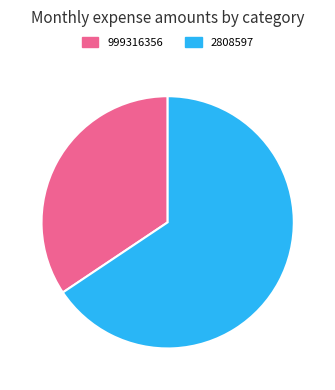

Does any single category account for the majority?

Yes